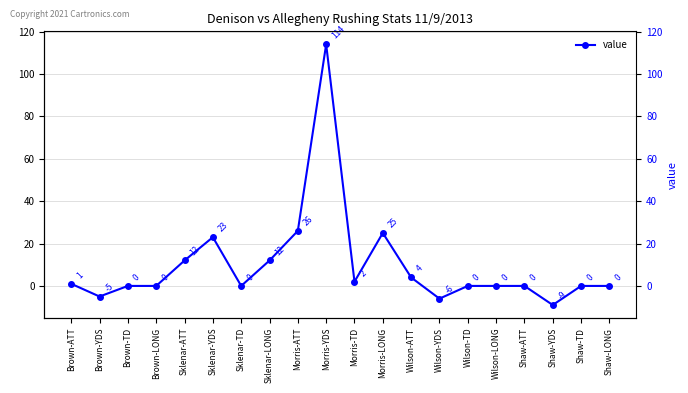

What is the sum of all values?

199